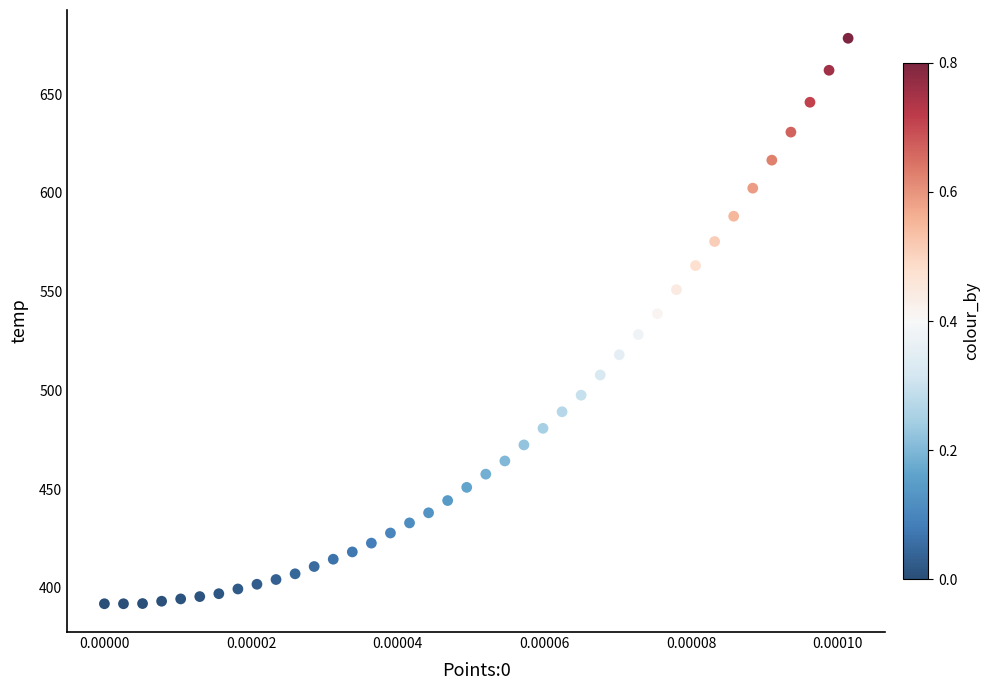

What is the range of Y values (max minus min)?

286.3